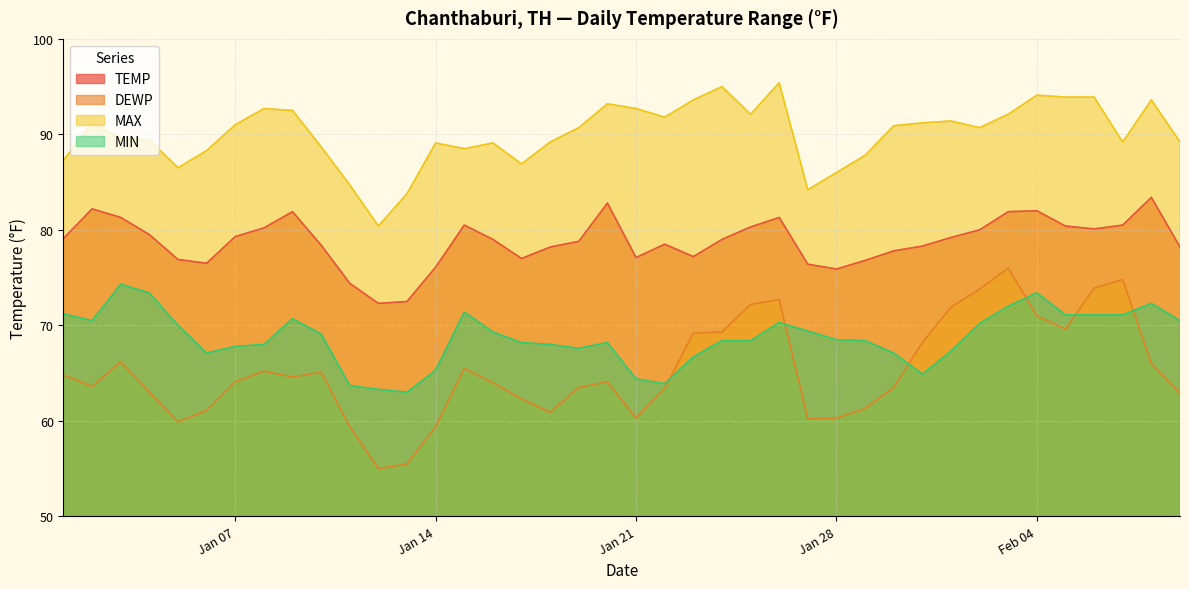

True or false: MIN and TEMP intersect in this chart.

False